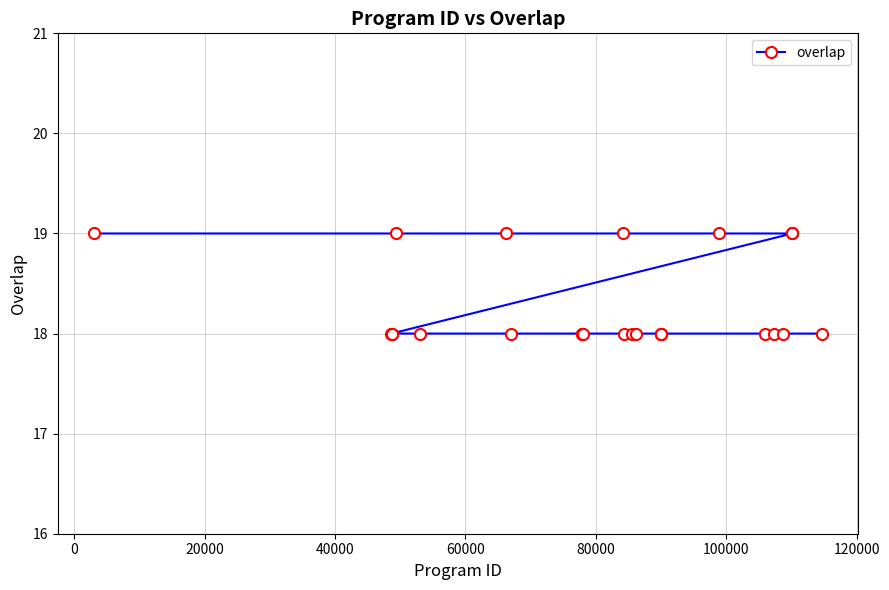

What is the sum of all values?

457